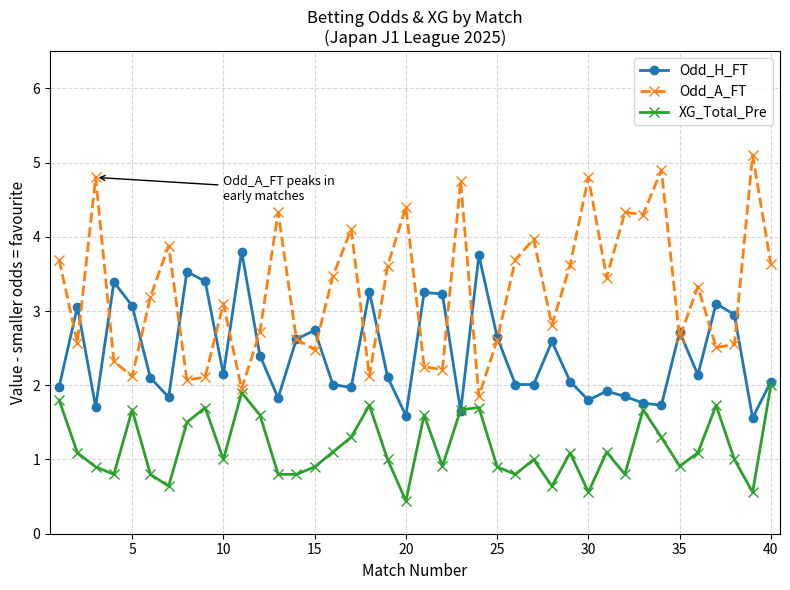

Which series has the largest range (max minus min)?

Odd_A_FT